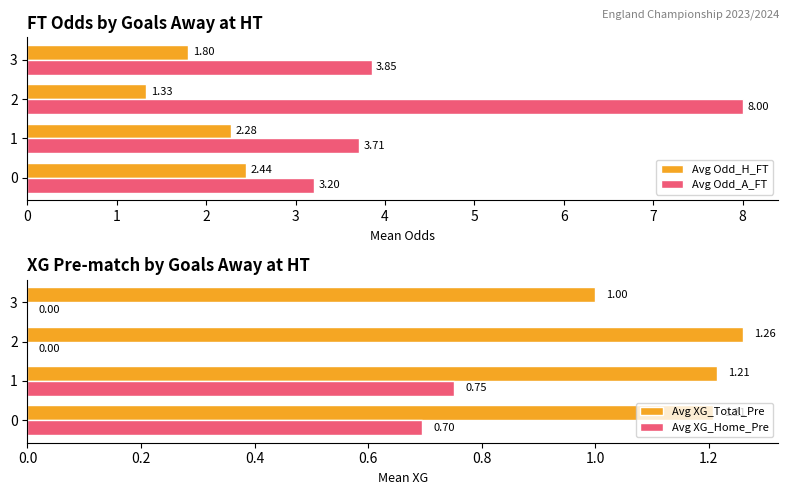

What is the value of the Avg Odd_H_FT bar at the 4th from the left?

1.8